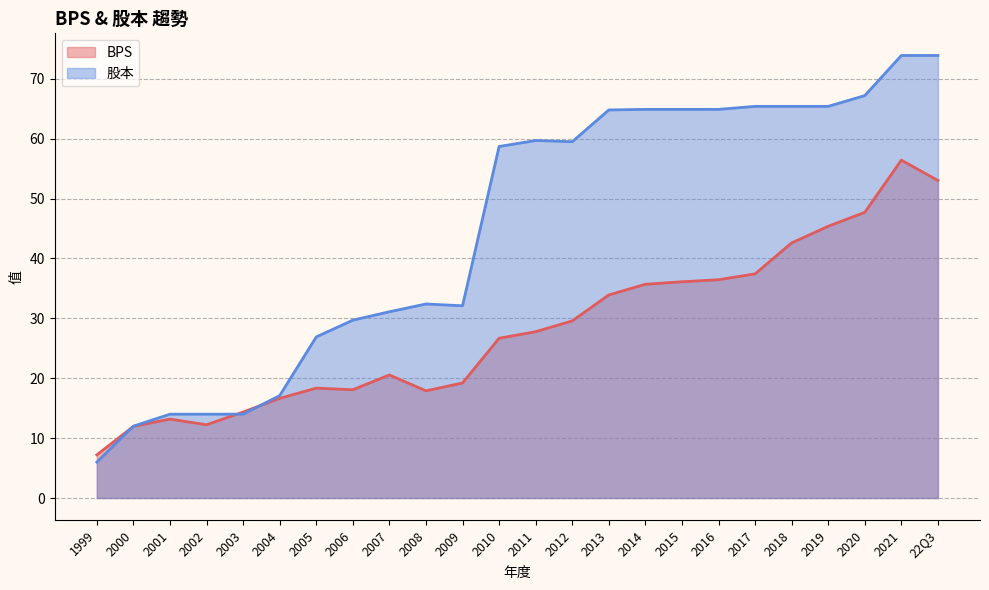

What is the lowest value of the BPS series?

7.2